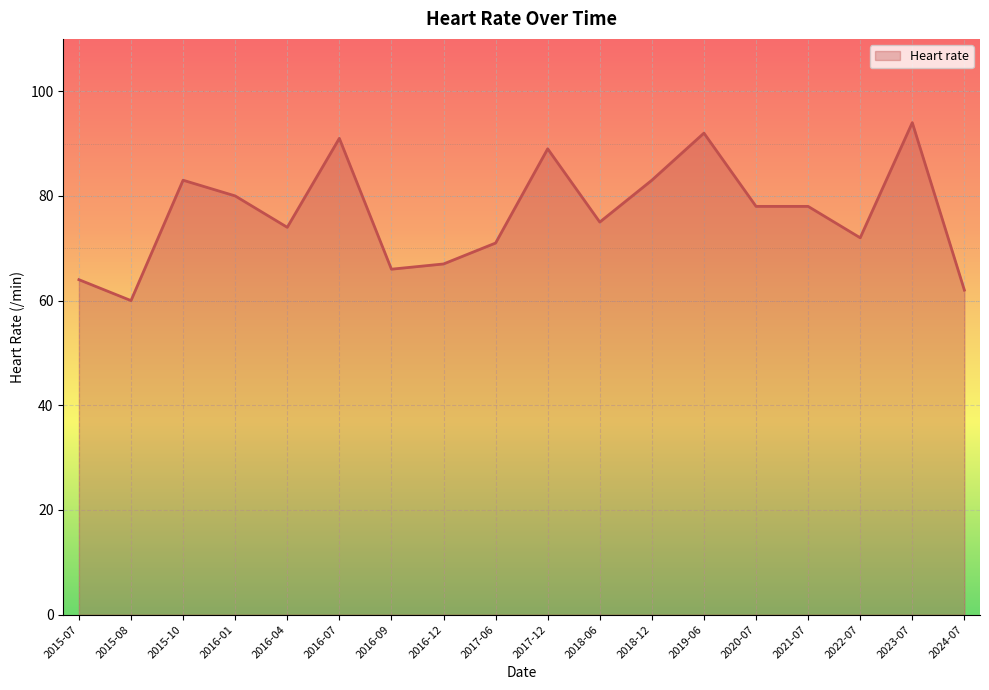

Reading left to right, list all the values displayed in this chart.

64	60	83	80	74	91	66	67	71	89	75	83	92	78	78	72	94	62